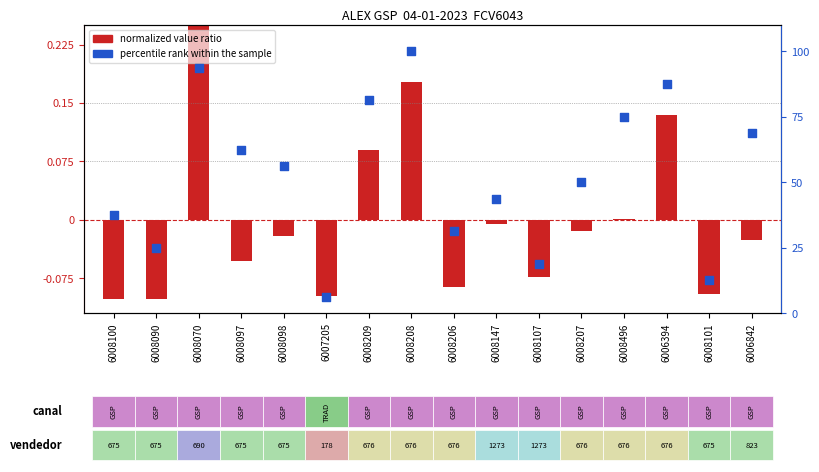

Which series contains the lowest Y value?

normalized value ratio